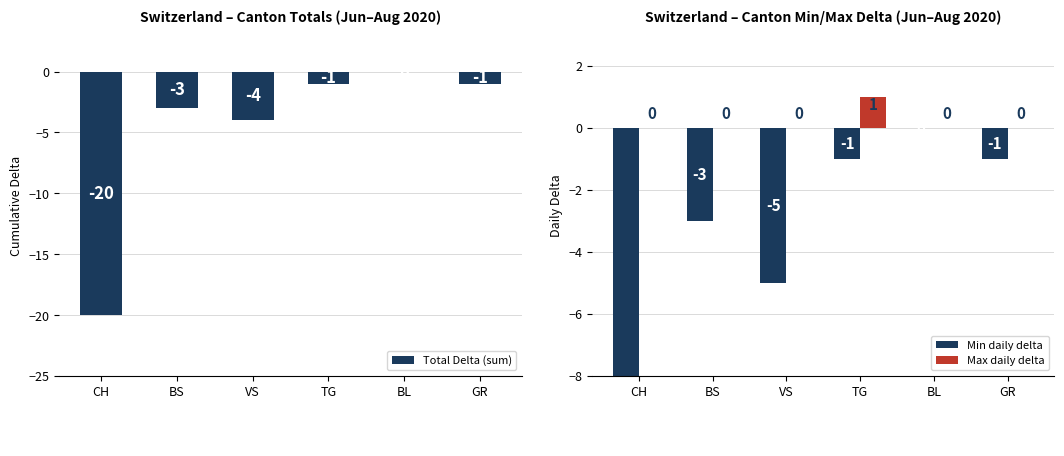

What is the difference between the highest and lowest values at GR?

1